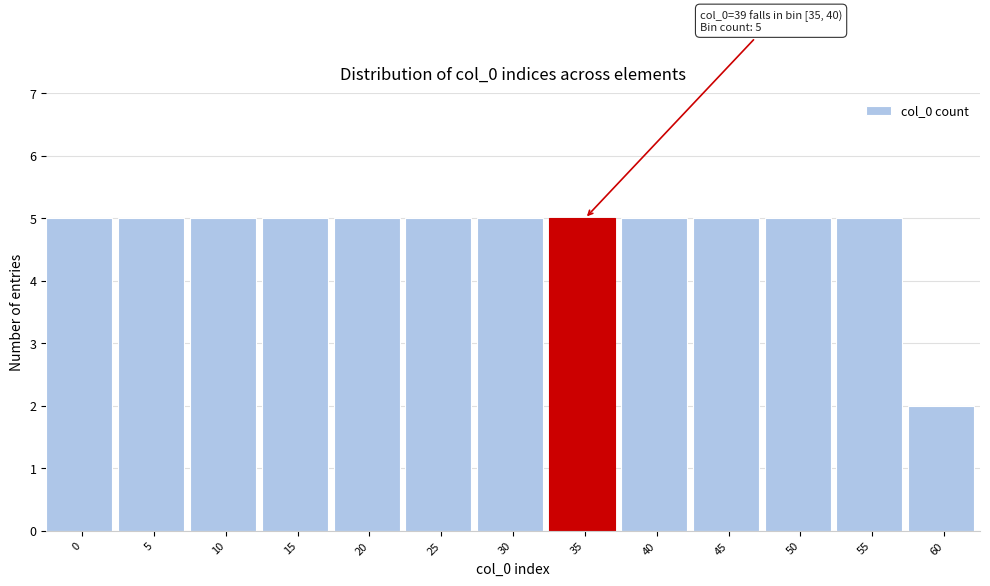

Reading right to left, what are all the values shown in this chart?

60=2	55=5	50=5	45=5	40=5	35=5	30=5	25=5	20=5	15=5	10=5	5=5	0=5